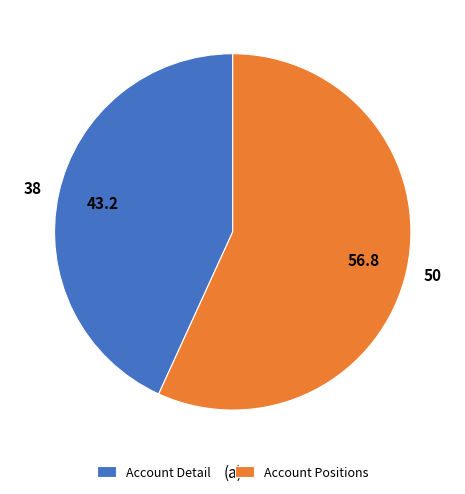

Rank the categories by value from highest to lowest.

Account Positions, Account Detail